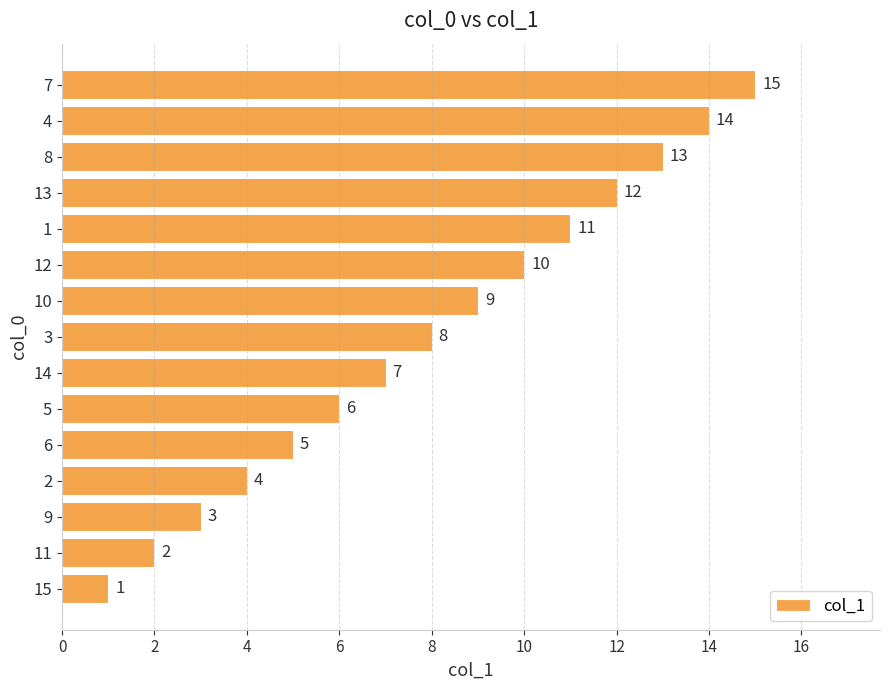

What is the change in value from 12 to 13?

+2